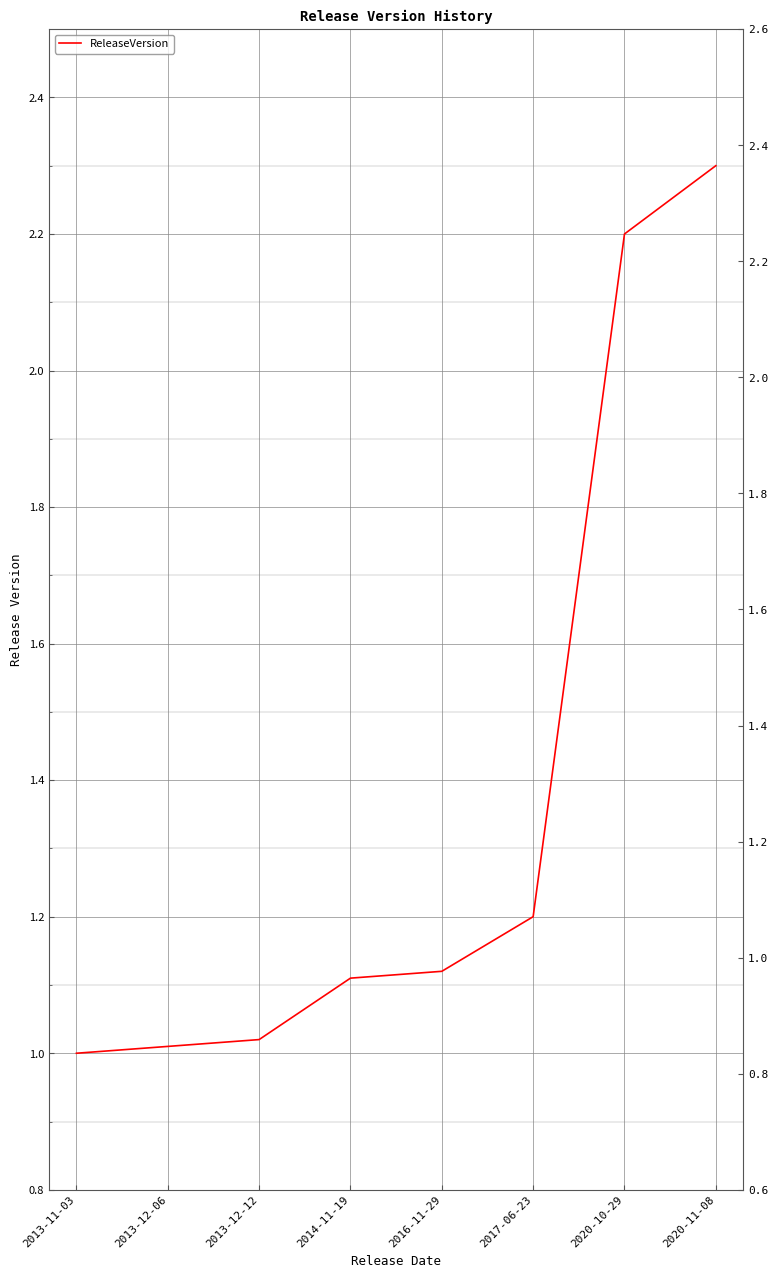

Where is the data nearest to the value 1?

2013-11-03